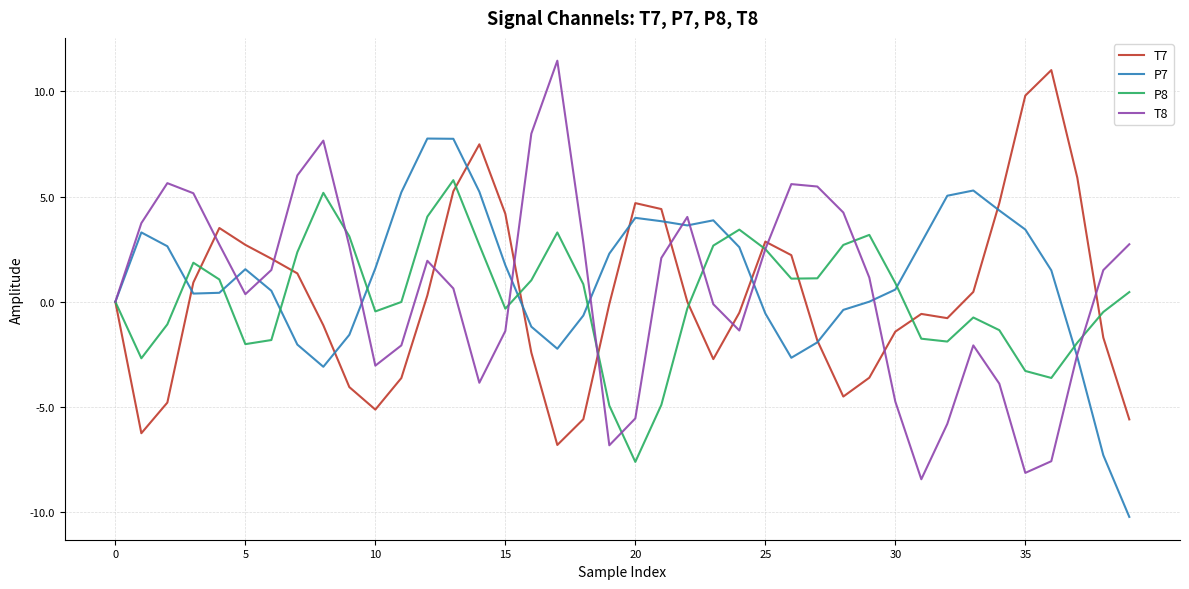

Which series has the widest spread of values?

T8